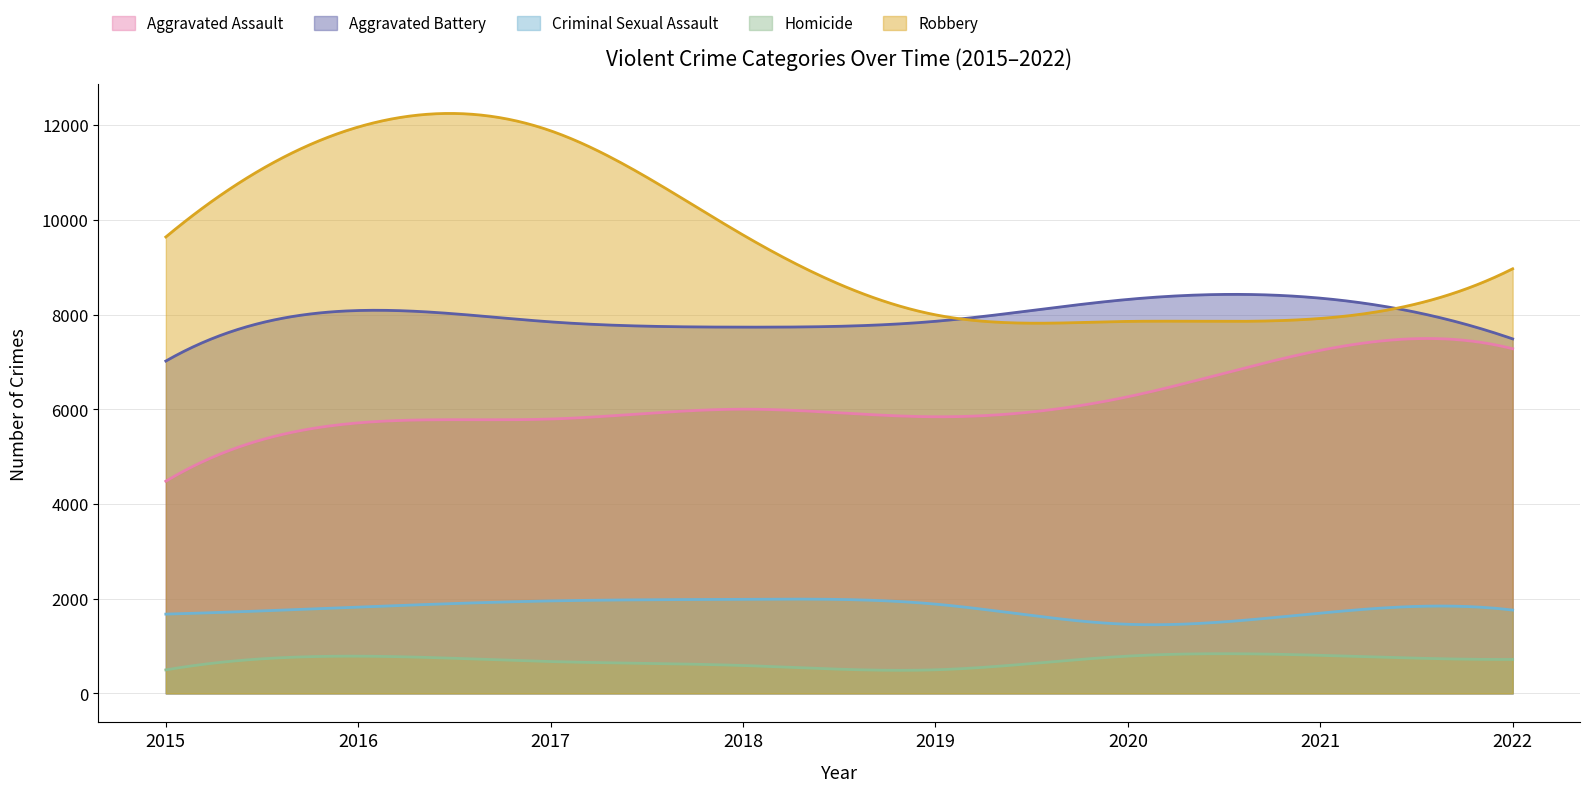

Rank the categories by Homicide value from lowest to highest.

2015, 2019, 2018, 2017, 2022, 2016, 2020, 2021